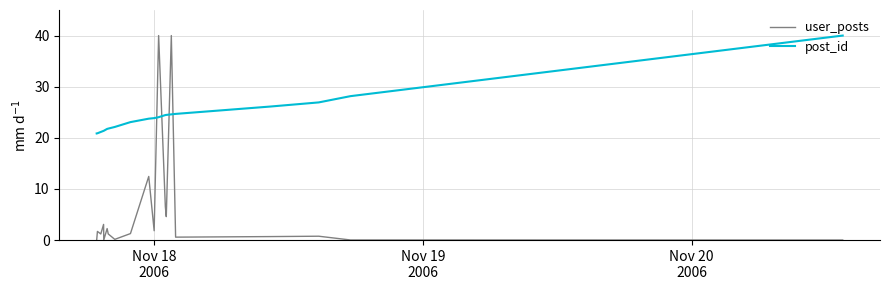

Which series has the largest total across all categories?

post_id